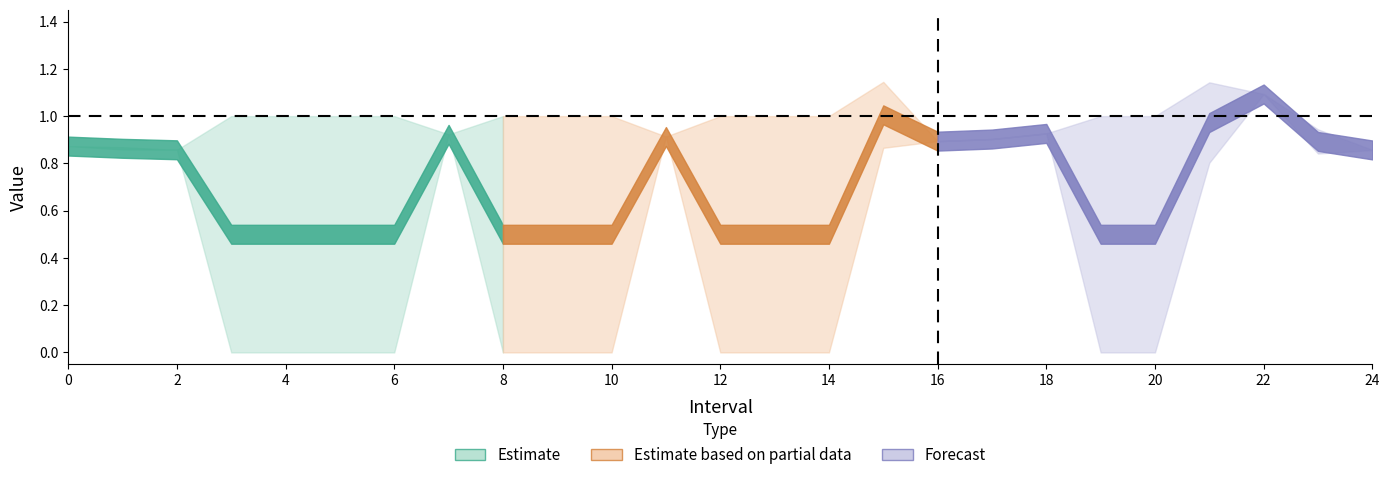

Does the chart display data point markers on the line(s)?

No